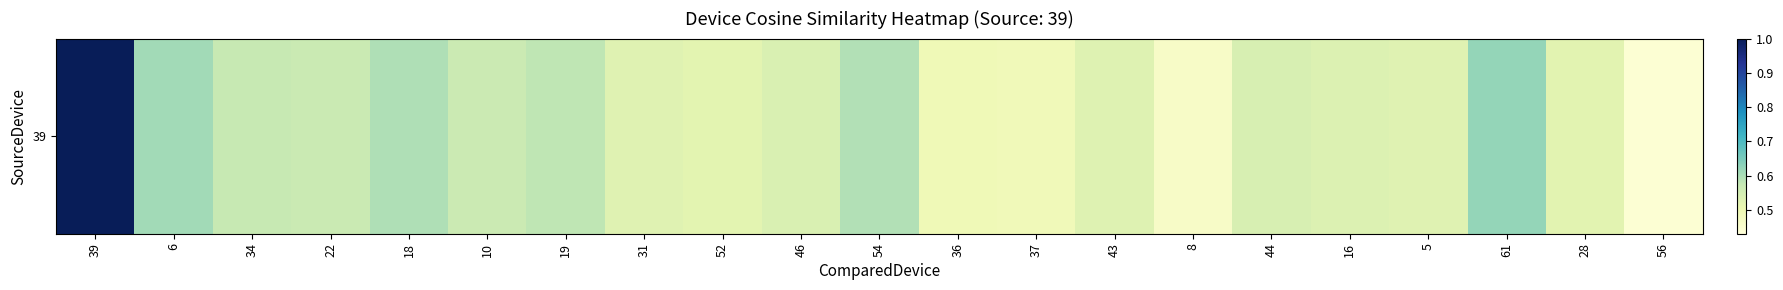

How many data points does each series have?

21